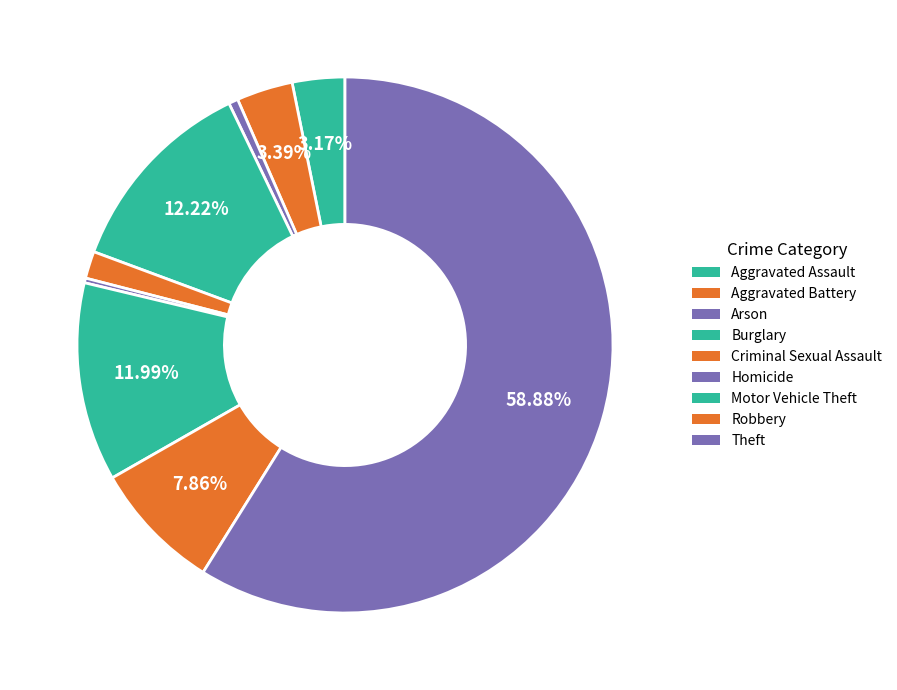

What percentage do Motor Vehicle Theft and Criminal Sexual Assault together represent?

13.6%